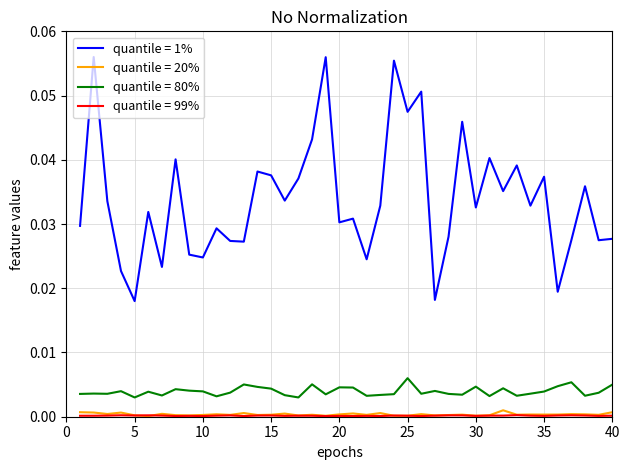

Is this an area chart (filled region under the line)?

No